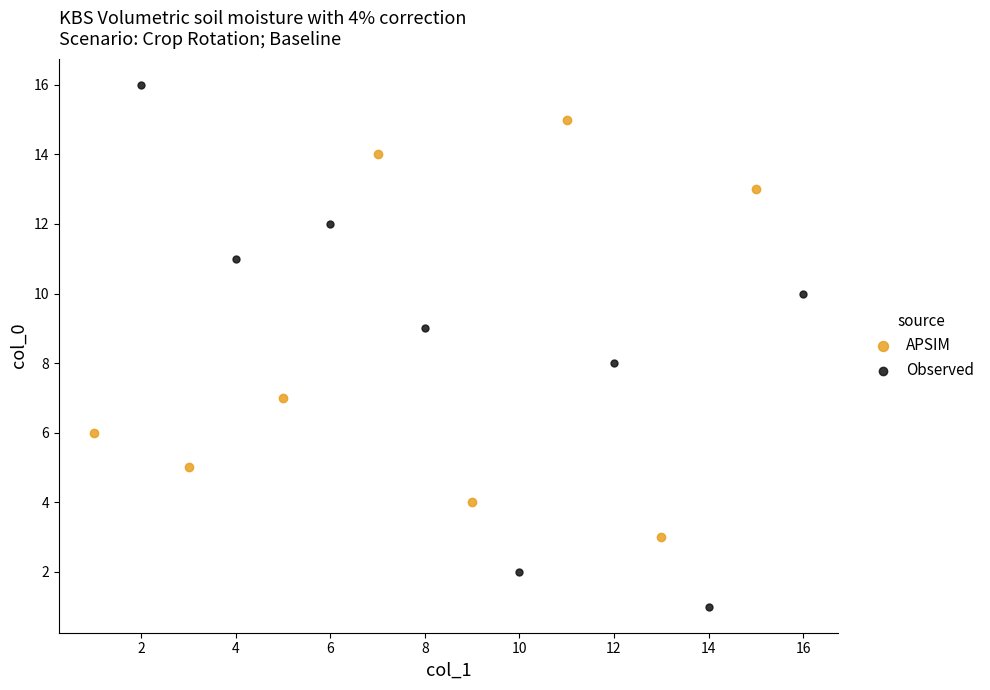

Which series reaches the maximum Y coordinate?

Observed